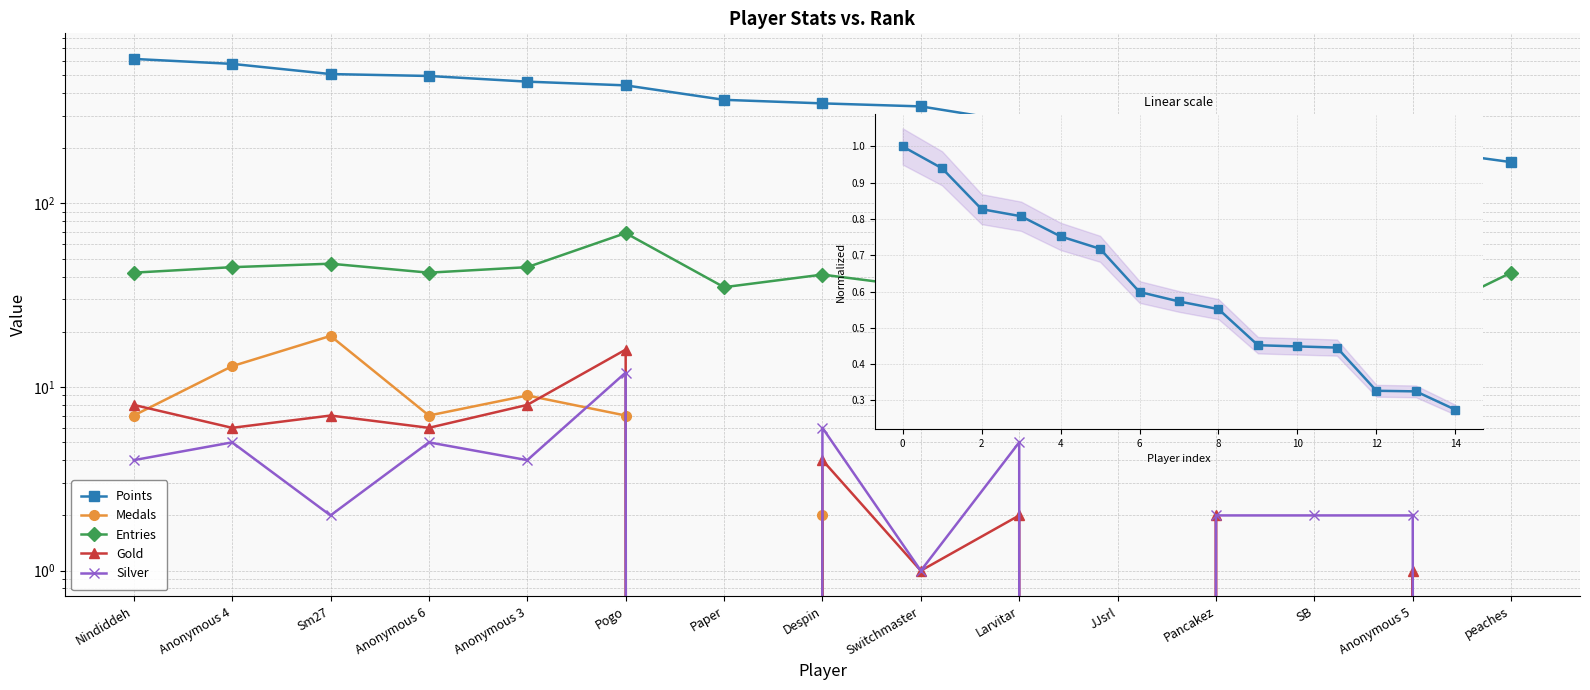

How many values in the Gold series are below 2?

6